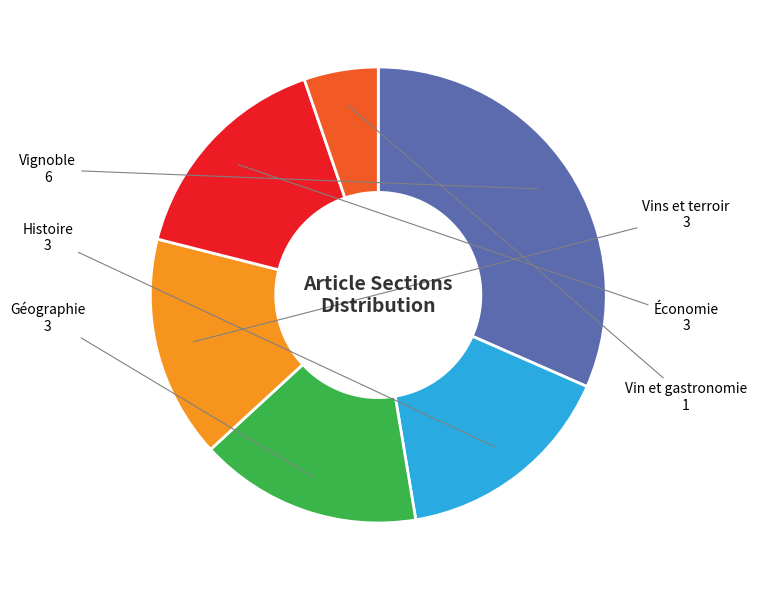

Is there any slice that represents more than half of the pie?

No